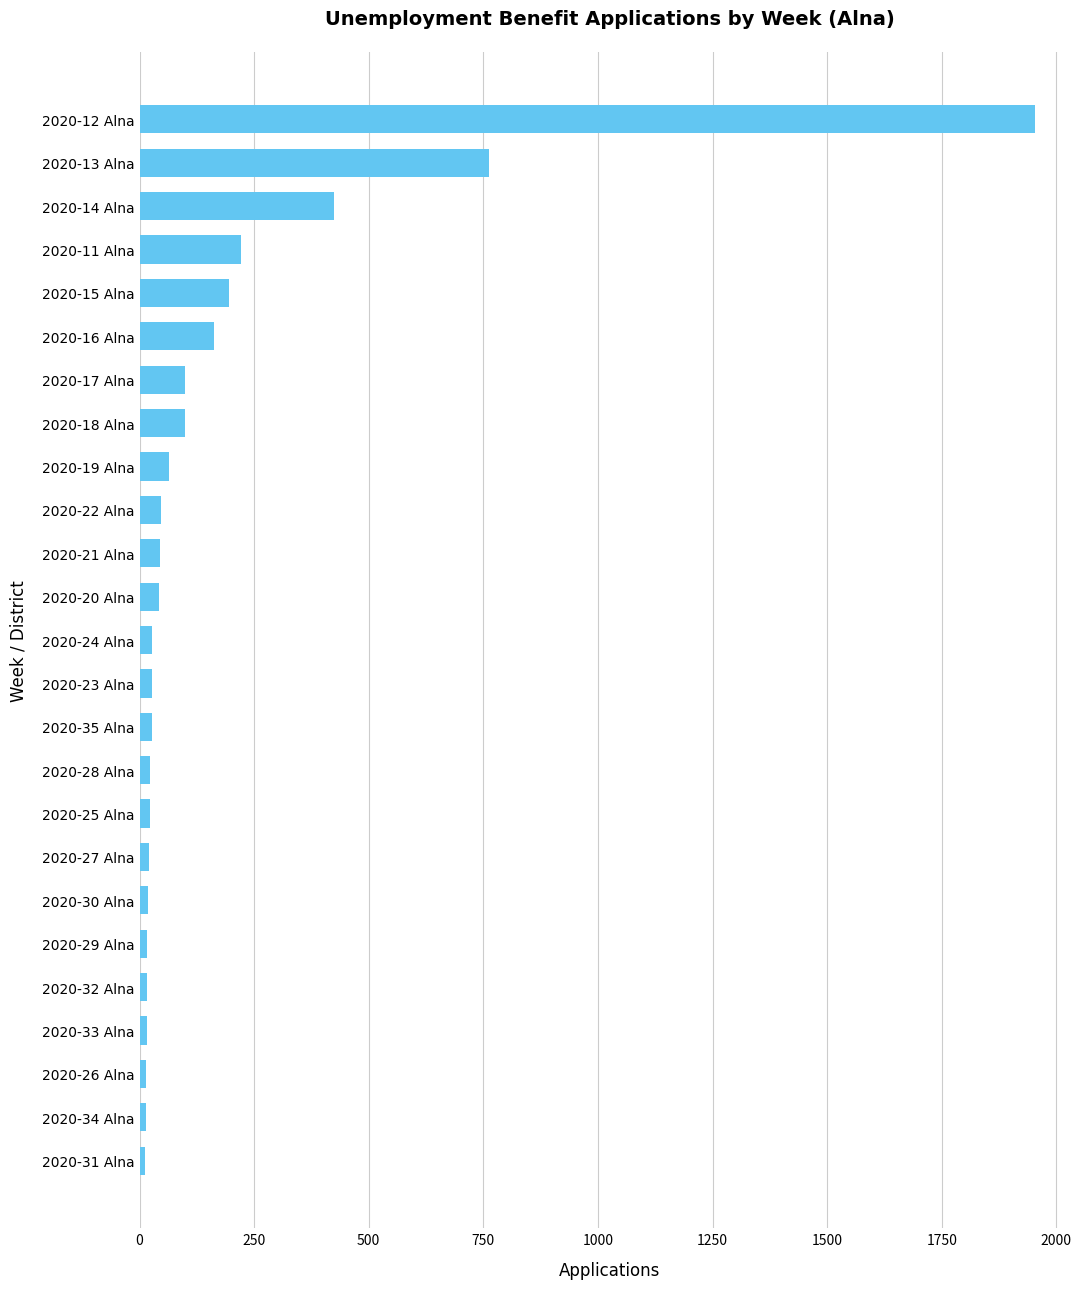

How many series are shown in this chart?

1